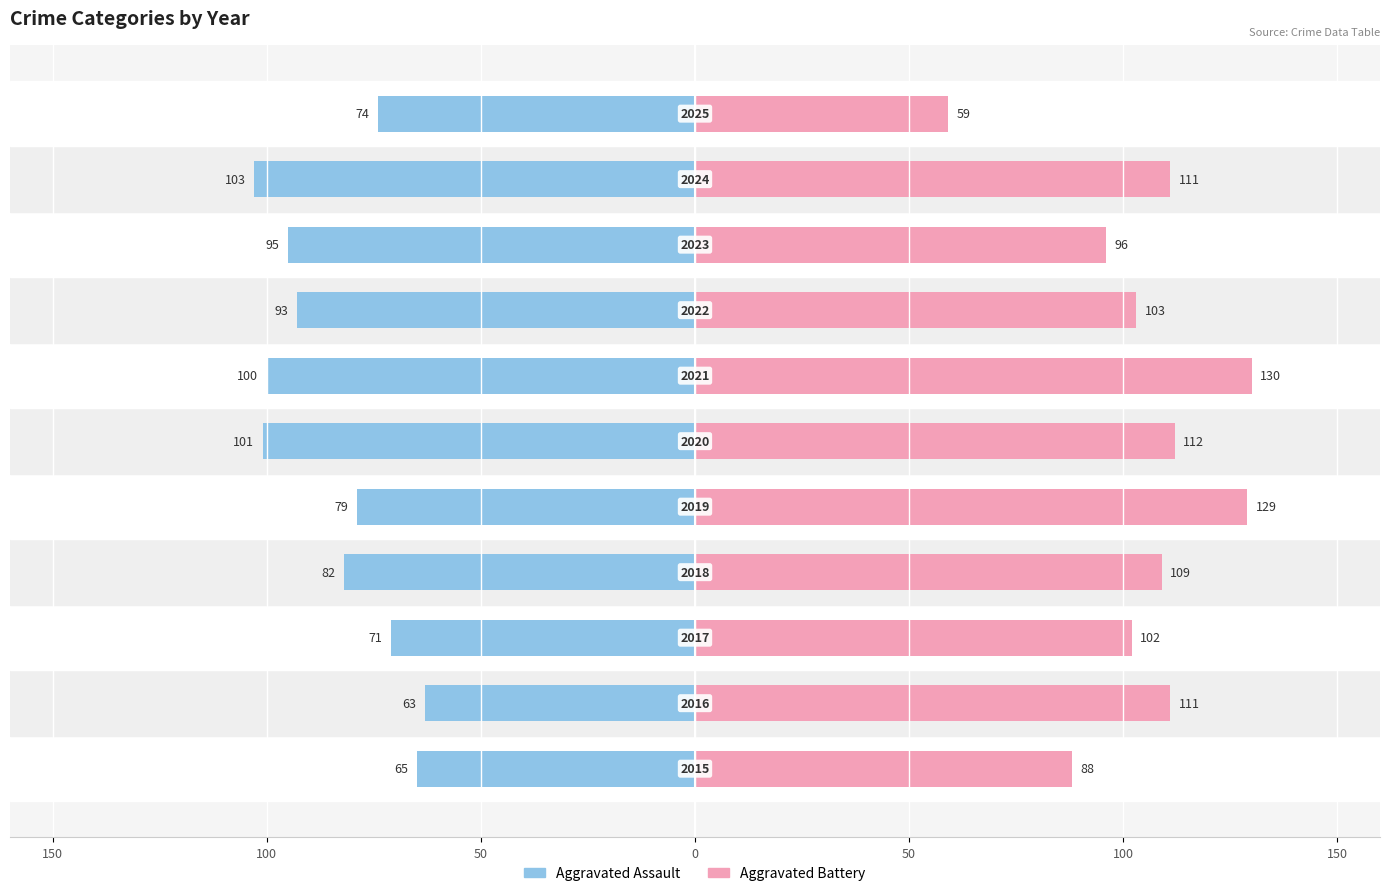

What is the difference between the maximum and minimum values in the Aggravated Battery series?

71